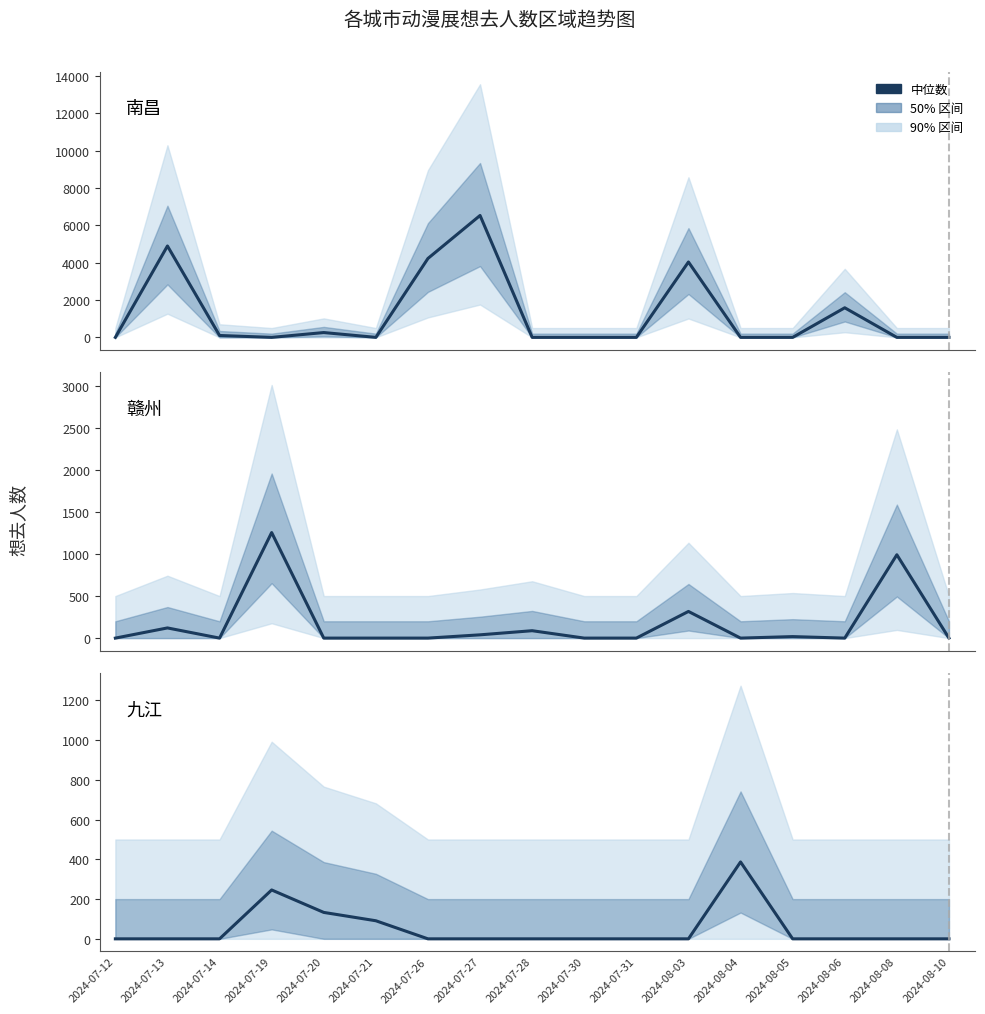

What is the difference between the maximum and minimum values in the 赣州 series?

1255